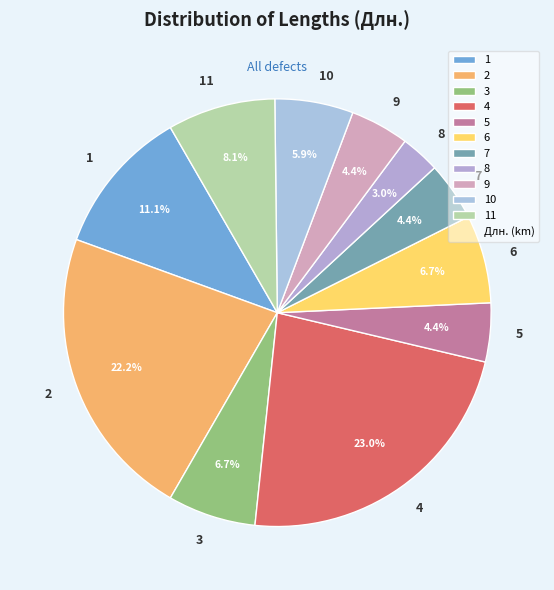

Does any single category account for the majority?

No